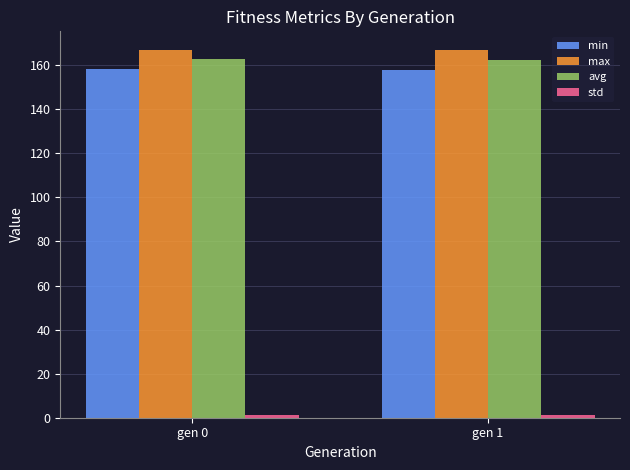

What is the maximum value shown in the chart?

167.0